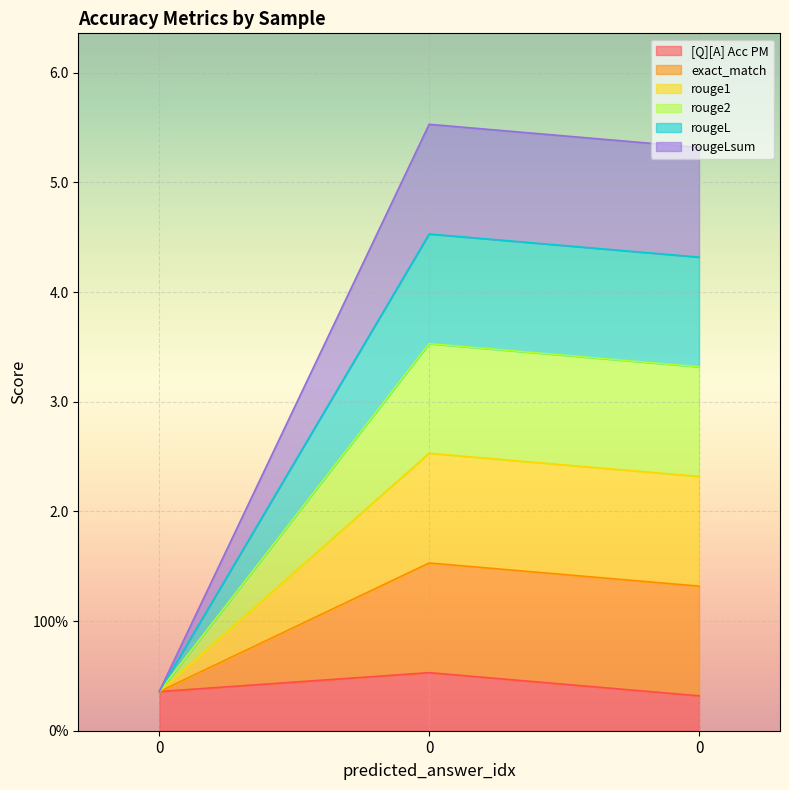

Is the value of rouge1 at 0 greater than the value of rouge2 at 0?

No